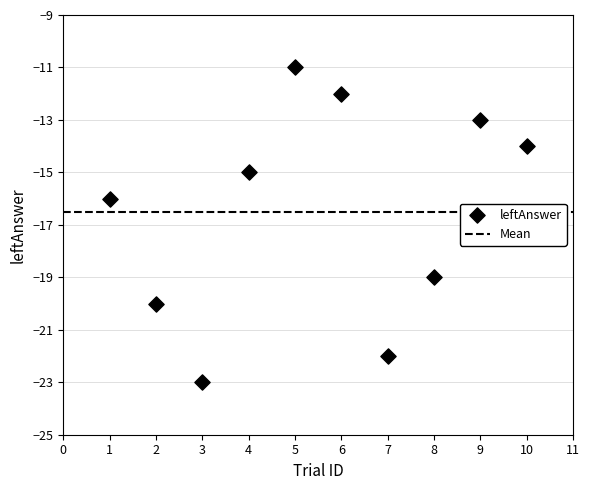

What Y value in the scatter plot is closest to -17?

-16